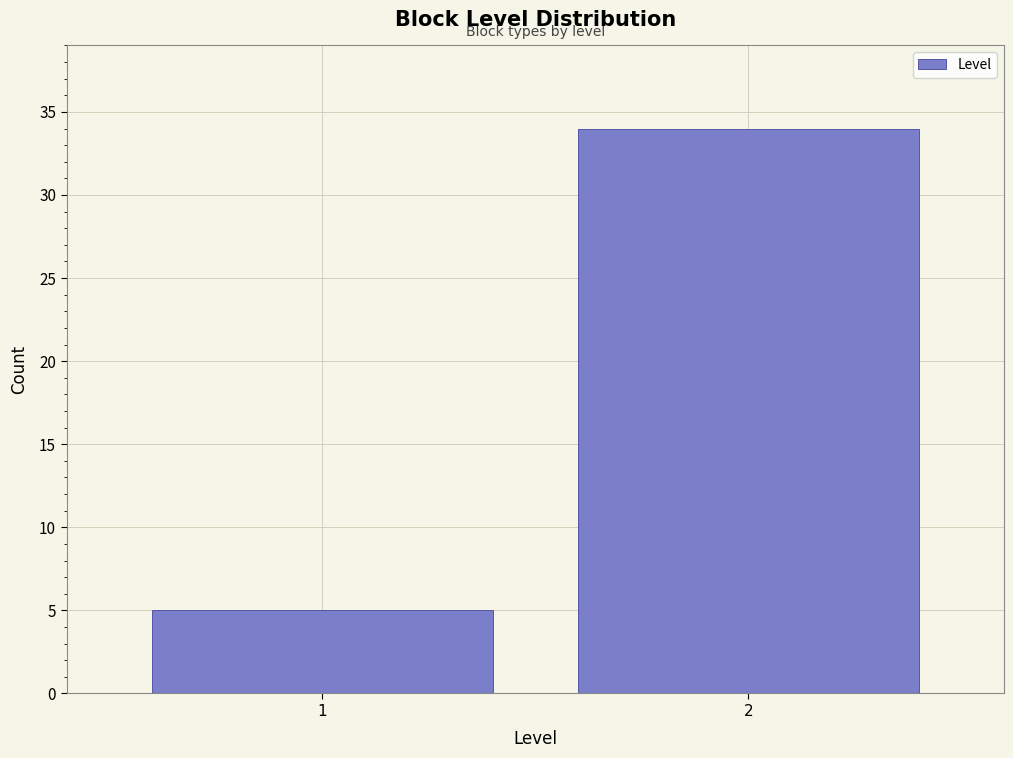

Reading left to right, extract all data points from this chart.

5	34